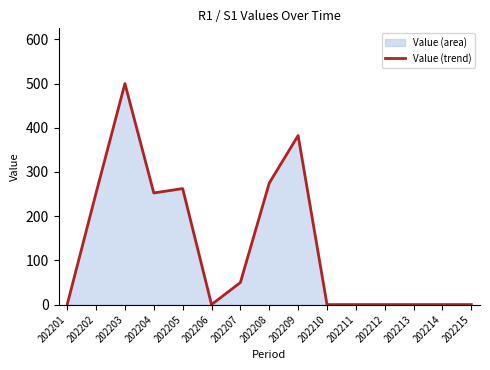

At which category does the chart reach its peak across all series?

202203